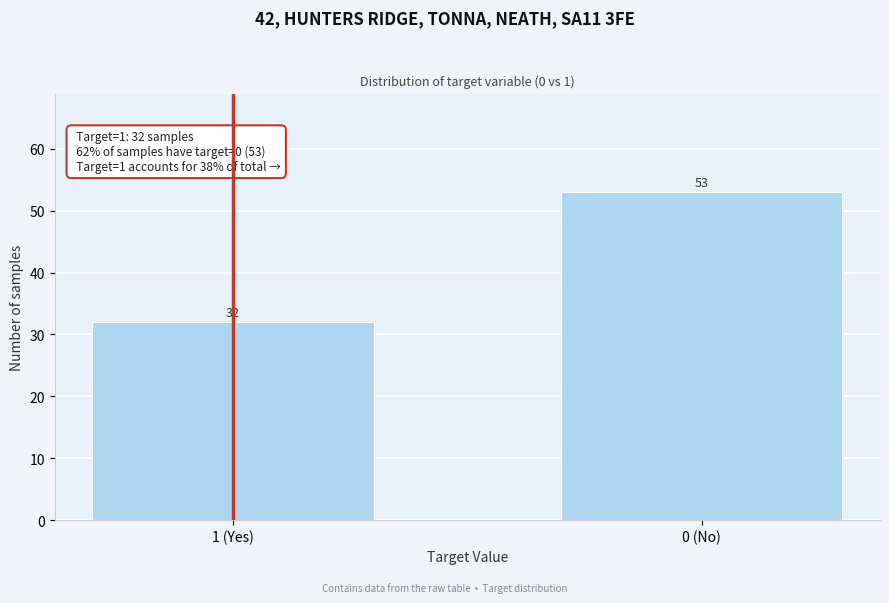

Reading right to left, transcribe all the data shown in this chart.

0 (No)=53	1 (Yes)=32